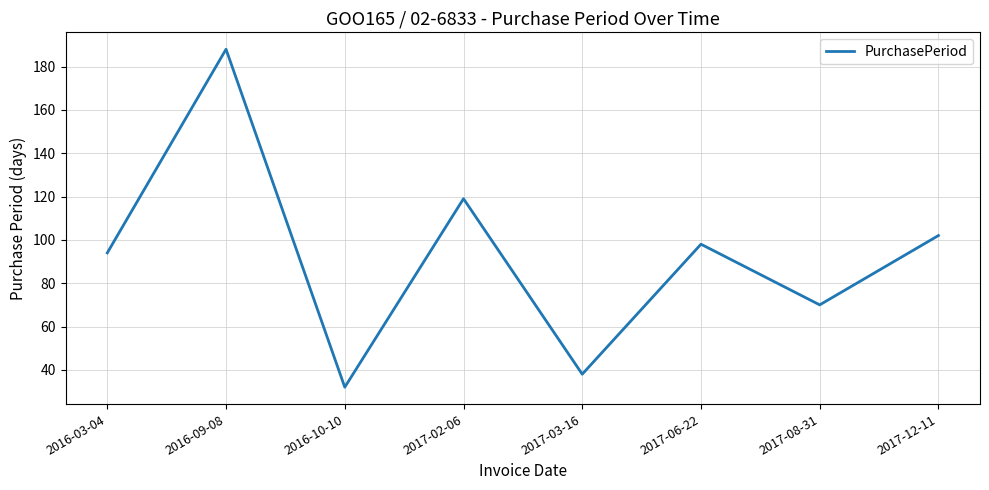

What is the sum of the values at 2017-02-06 and 2017-12-11?

221